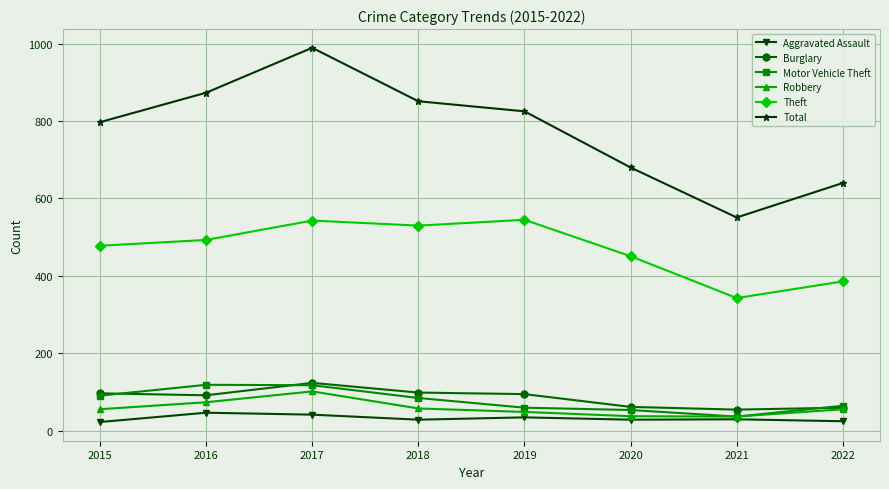

Which series has the largest total across all categories?

Total